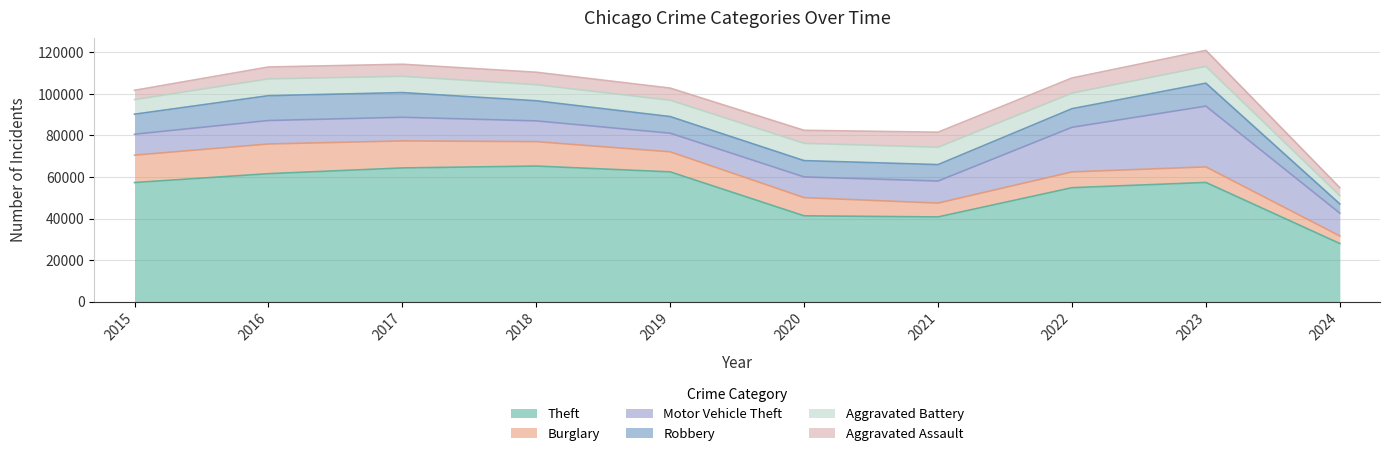

Where is the first local maximum for Aggravated Assault?

2018